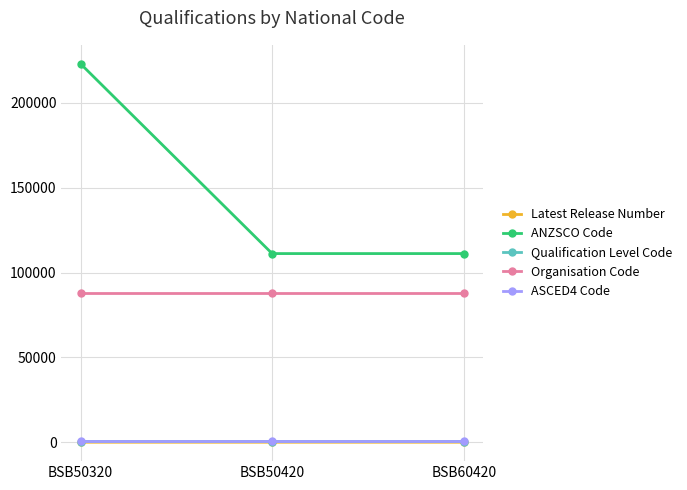

The Organisation Code series shows 25308 at BSB60420. True or false?

False